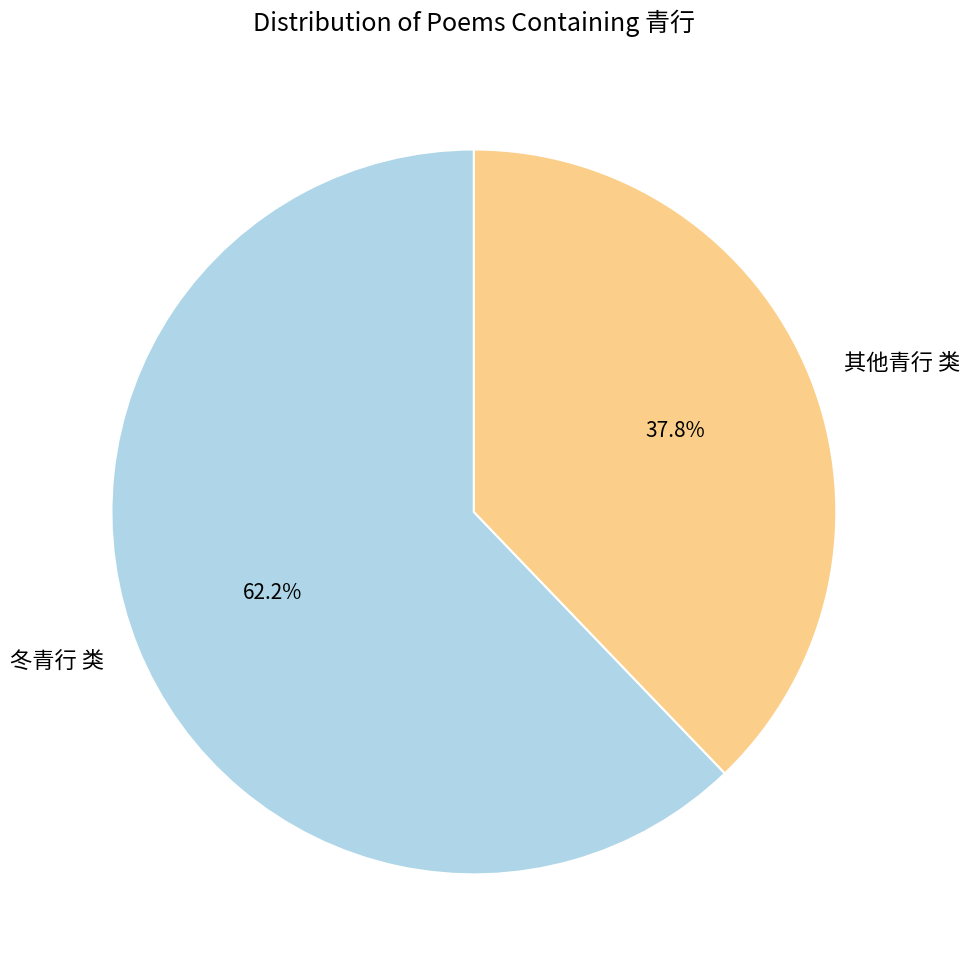

Which category accounts for the majority?

冬青行 类